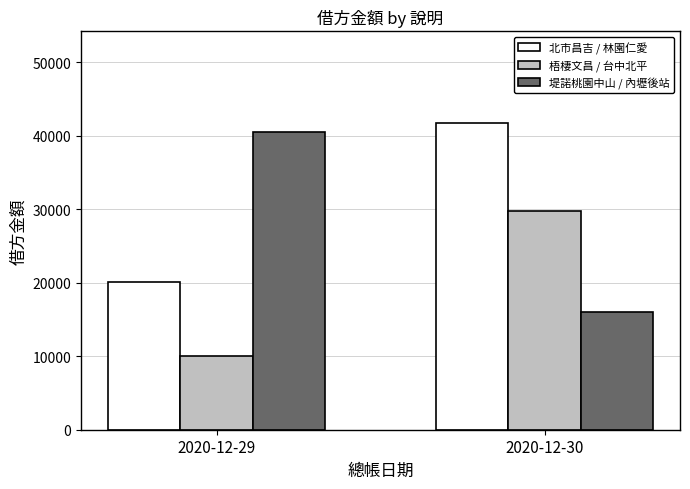

How many bars are there in each group?

3